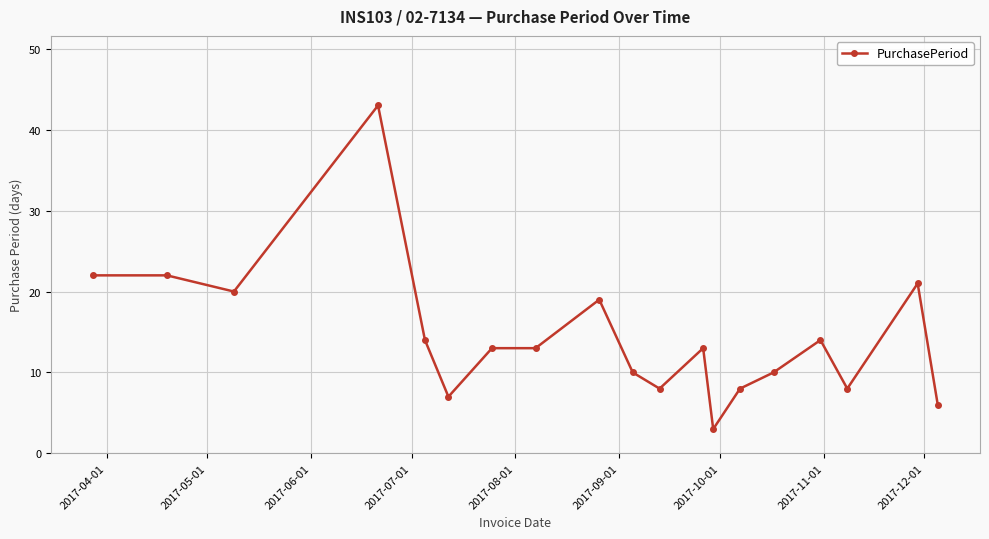

Reading left to right, list all the values displayed in this chart.

22	22	20	43	14	7	13	13	19	10	8	13	3	8	10	14	8	21	6